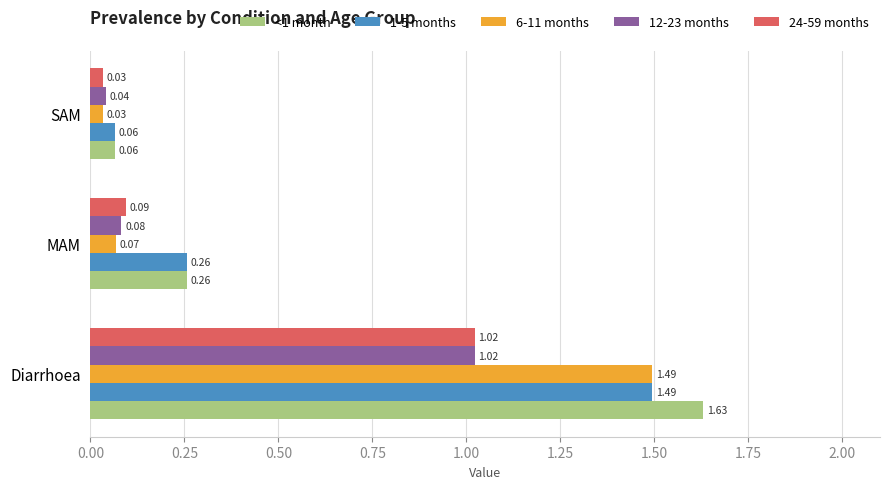

What is the average value of the 1-5 months series?

0.6